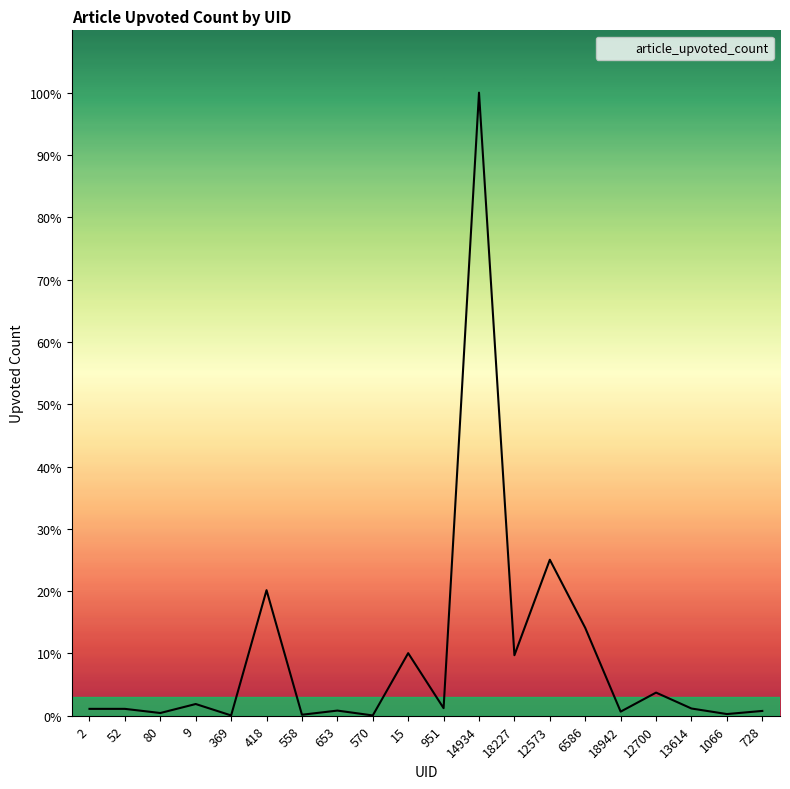

Does the chart have visible grid lines?

No